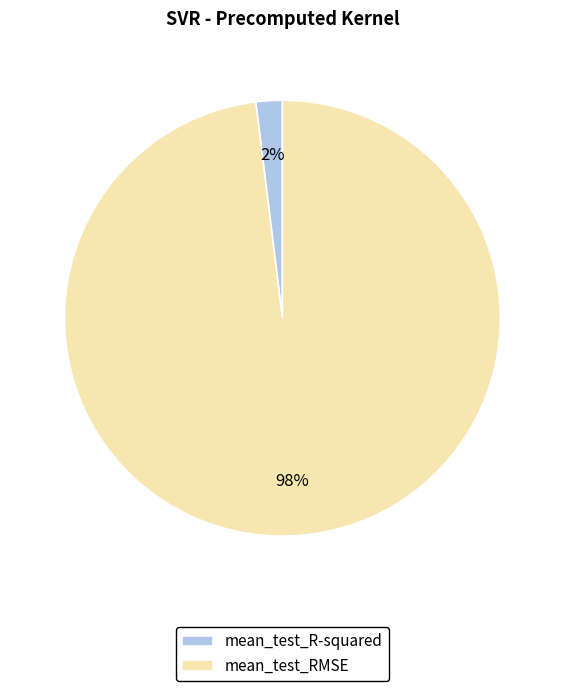

Combined, do mean_test_R-squared and mean_test_RMSE account for over 50%?

Yes